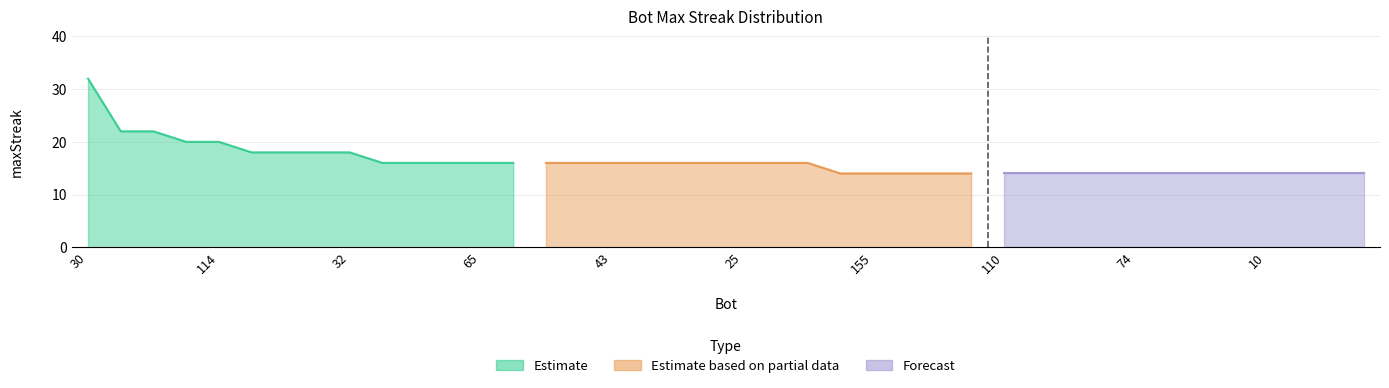

What is the maximum value shown in the chart?

32